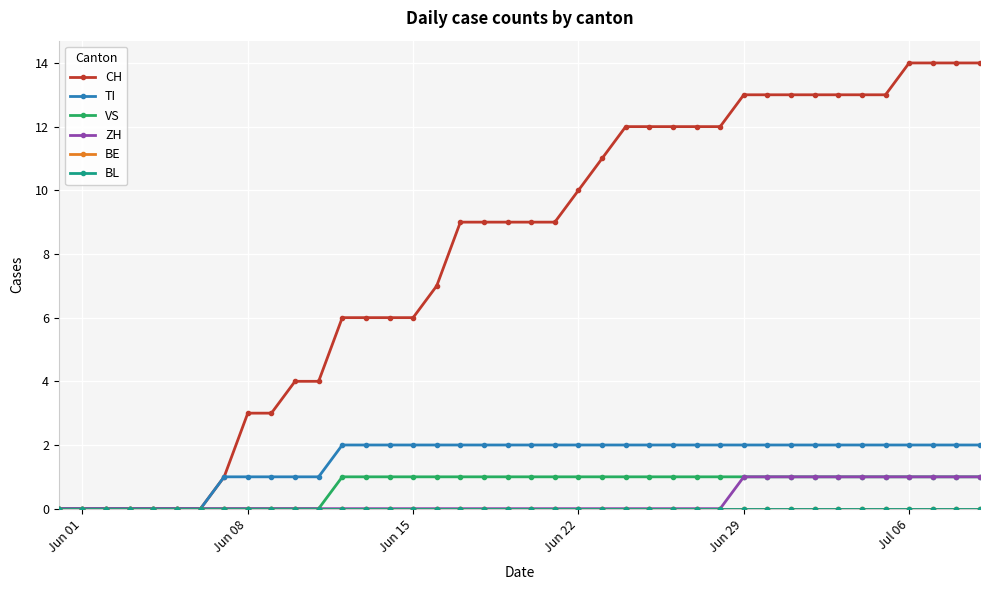

Does the chart display data point markers on the line(s)?

Yes